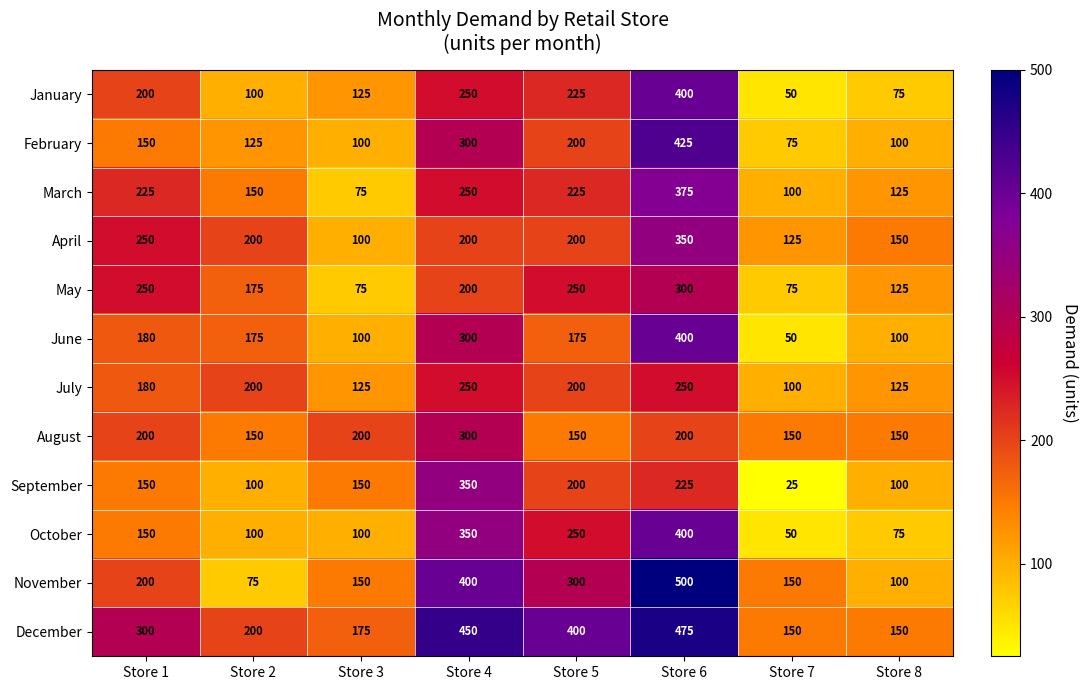

What is the lowest value of the June series?

50